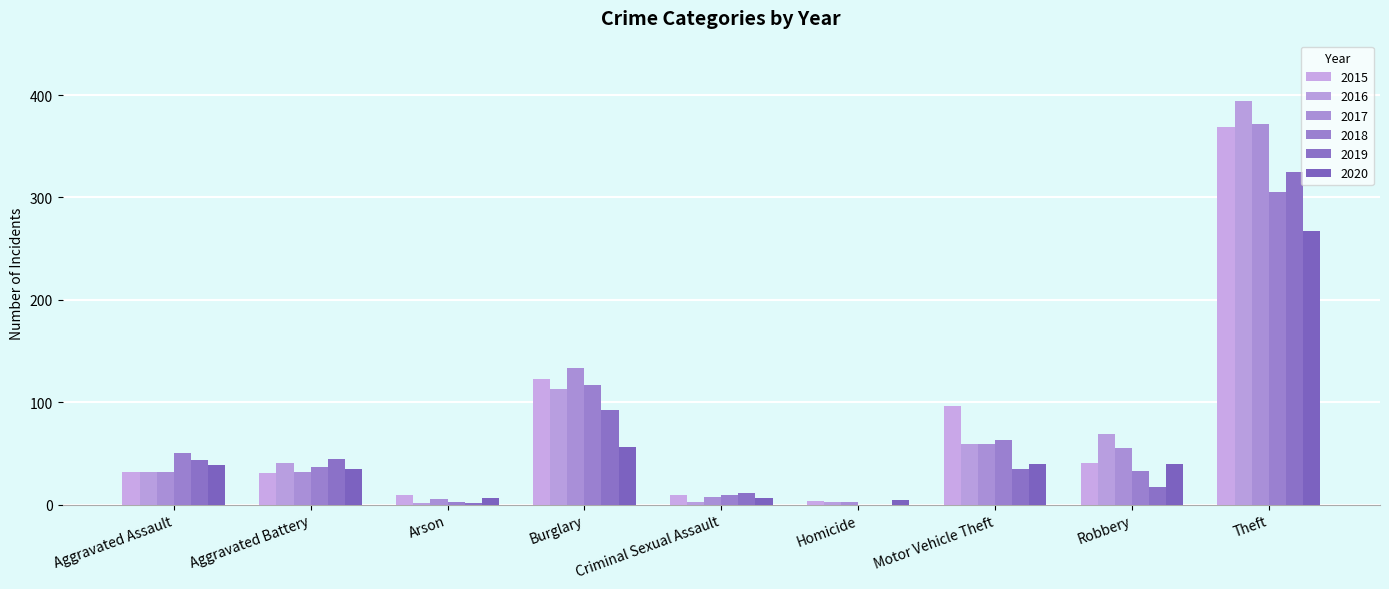

What is the sum of the 2019 values at Burglary and Homicide?

92